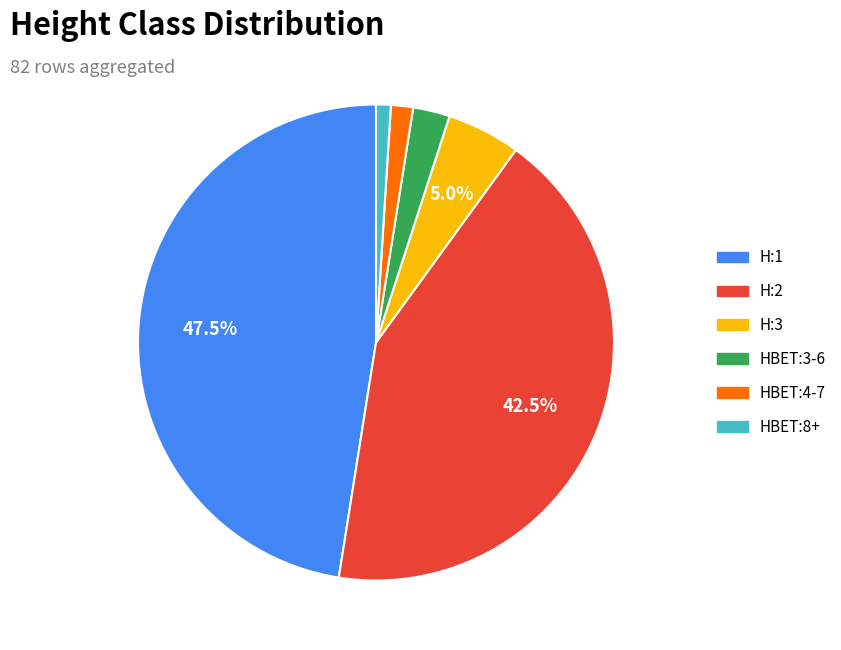

Combined, do HBET:4-7 and H:2 account for over 50%?

No